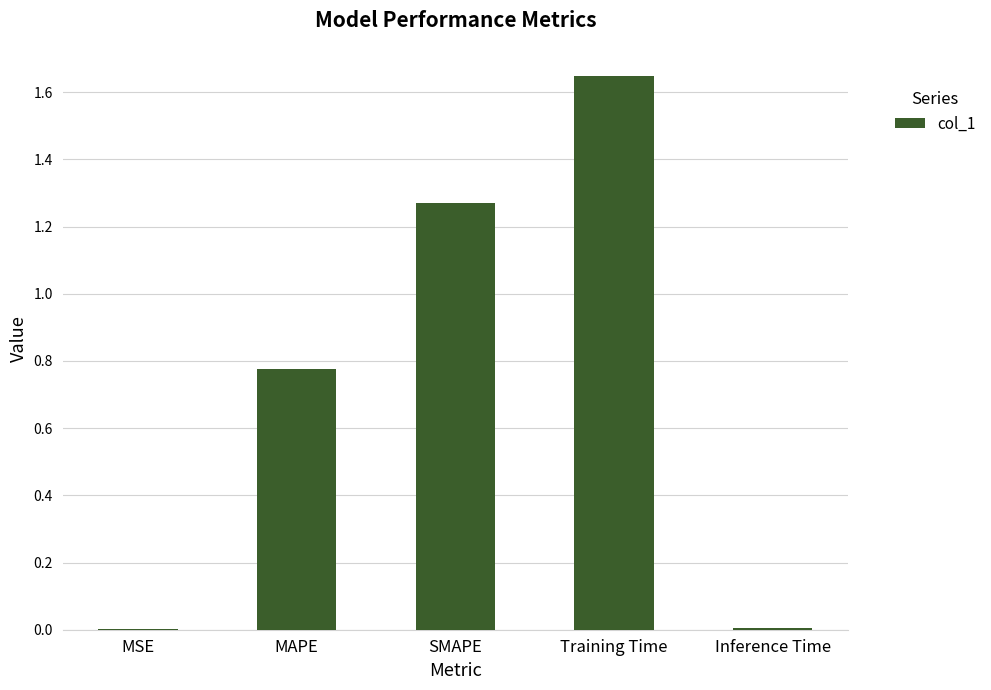

What is the change in value from MAPE to Training Time?

+0.9